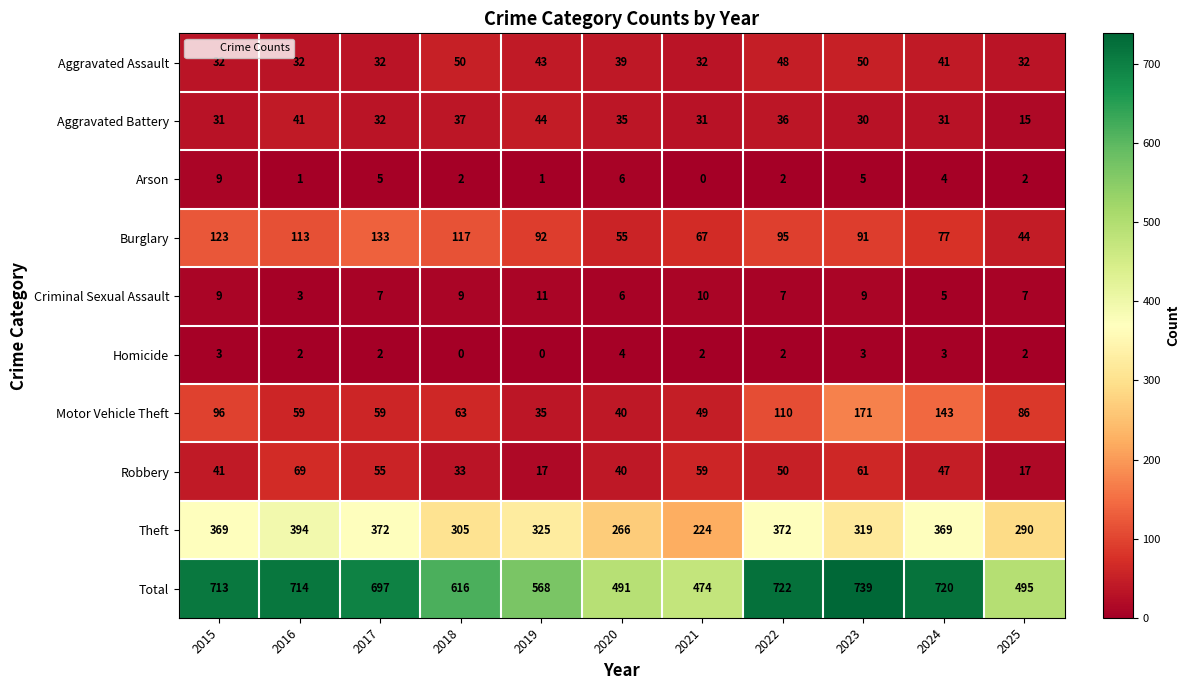

What is the lowest value of the Motor Vehicle Theft series?

35